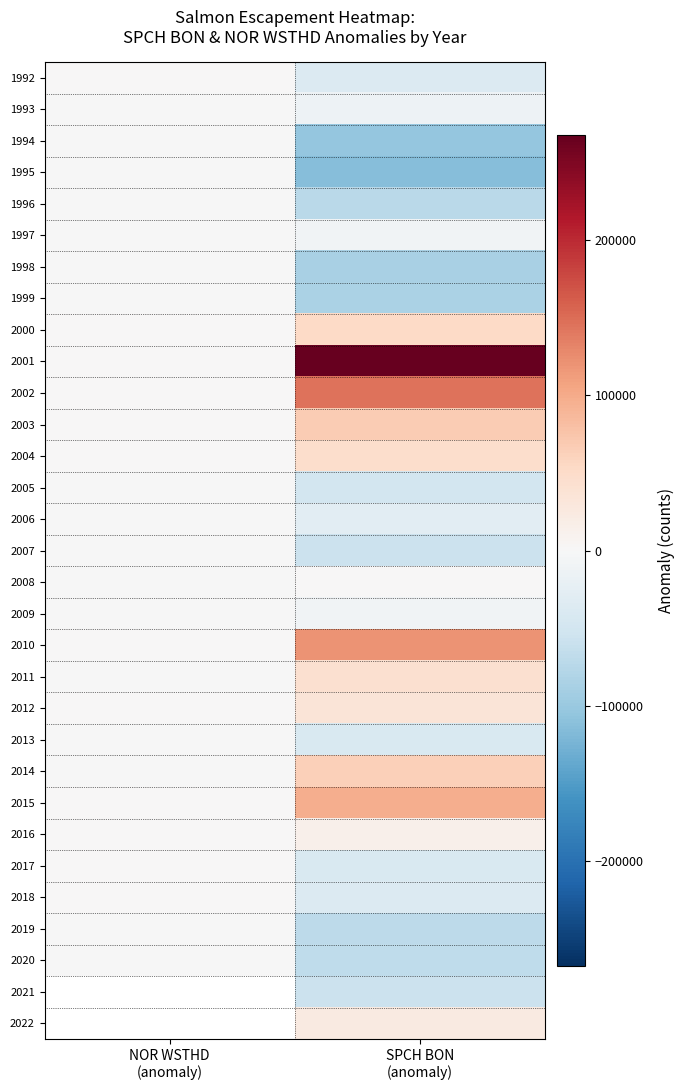

What is the spread (max minus min) of values at SPCH BON
(anomaly)?

381175.0